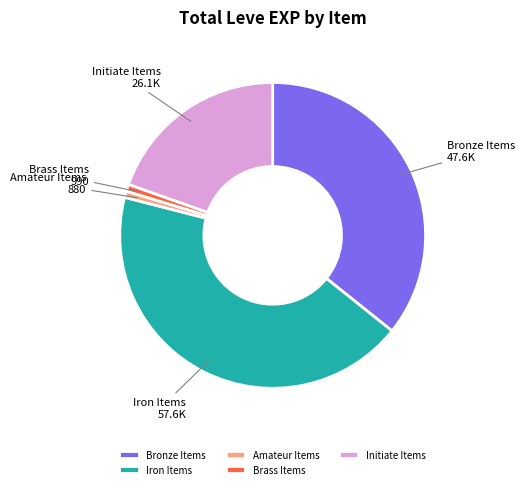

Is there any slice that represents more than half of the pie?

No